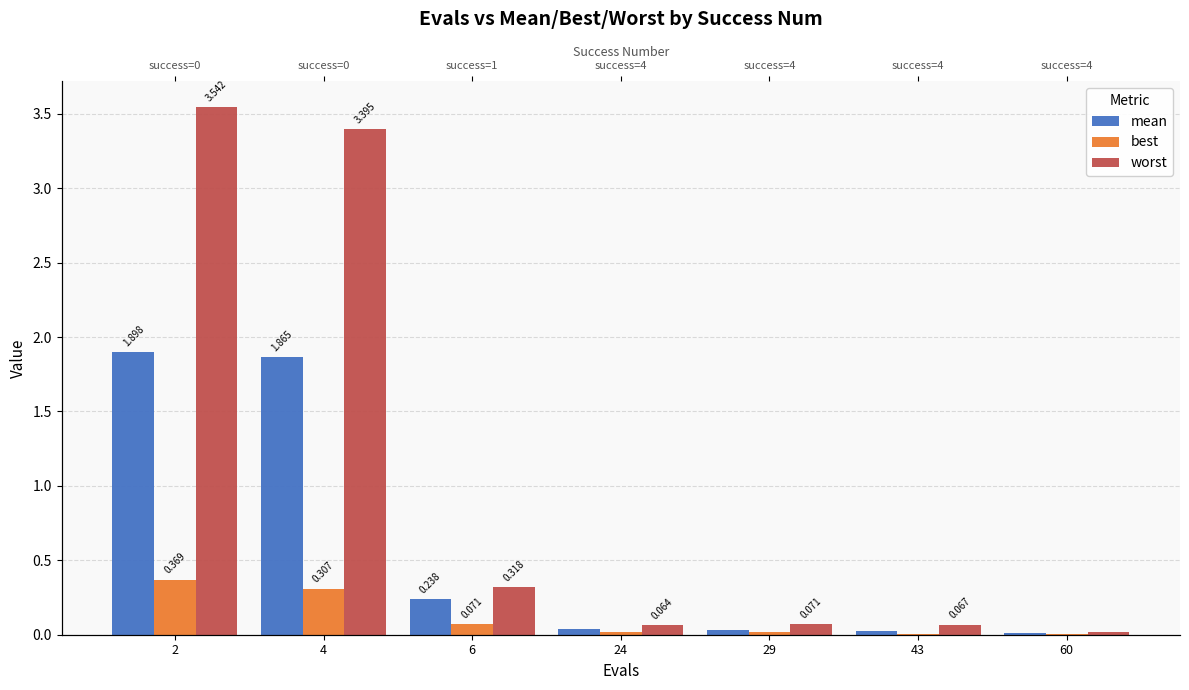

How many bars are there in each group?

3